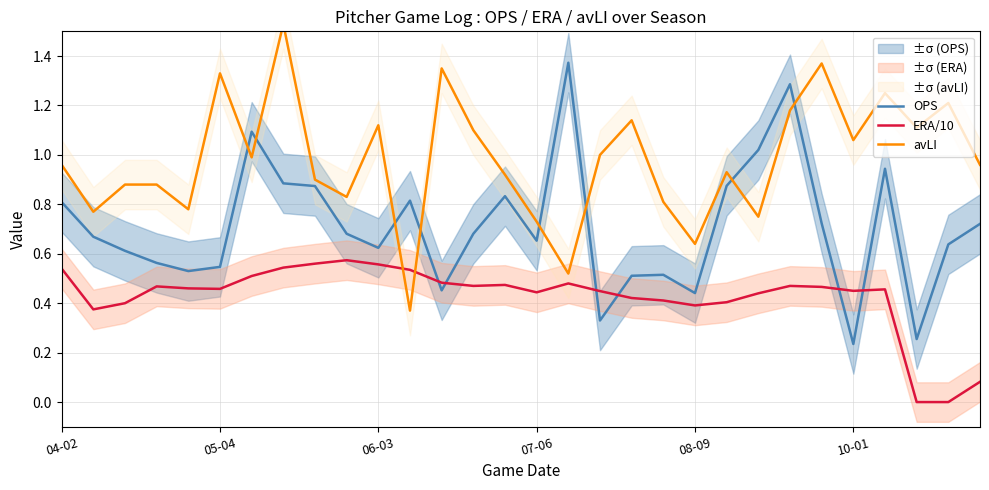

True or false: OPS and ERA/10 cross at least once.

True